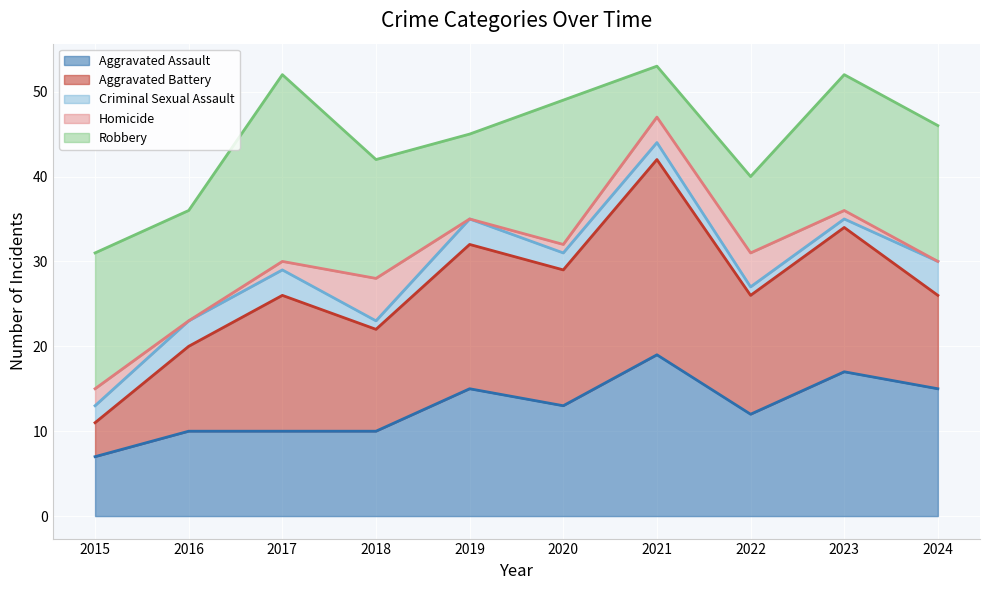

Reading right to left, what are all the values shown in this chart?

Aggravated Assault: 2024=15	2023=17	2022=12	2021=19	2020=13	2019=15	2018=10	2017=10	2016=10	2015=7
Aggravated Battery: 2024=11	2023=17	2022=14	2021=23	2020=16	2019=17	2018=12	2017=16	2016=10	2015=4
Criminal Sexual Assault: 2024=4	2023=1	2022=1	2021=2	2020=2	2019=3	2018=1	2017=3	2016=3	2015=2
Homicide: 2024=0	2023=1	2022=4	2021=3	2020=1	2019=0	2018=5	2017=1	2016=0	2015=2
Robbery: 2024=16	2023=16	2022=9	2021=6	2020=17	2019=10	2018=14	2017=22	2016=13	2015=16